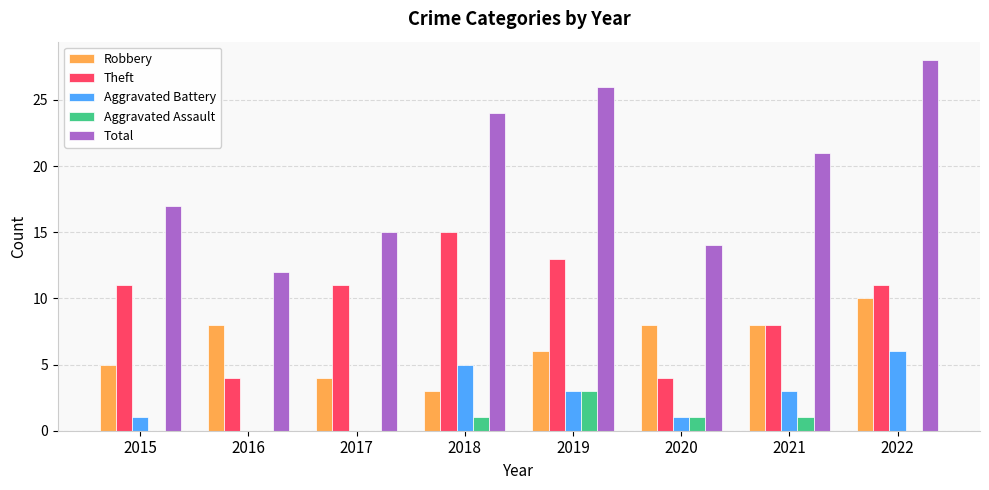

Reading left to right, list all the values displayed in this chart.

Robbery: 2015=5	2016=8	2017=4	2018=3	2019=6	2020=8	2021=8	2022=10
Theft: 2015=11	2016=4	2017=11	2018=15	2019=13	2020=4	2021=8	2022=11
Aggravated Battery: 2015=1	2016=0	2017=0	2018=5	2019=3	2020=1	2021=3	2022=6
Aggravated Assault: 2015=0	2016=0	2017=0	2018=1	2019=3	2020=1	2021=1	2022=0
Total: 2015=17	2016=12	2017=15	2018=24	2019=26	2020=14	2021=21	2022=28